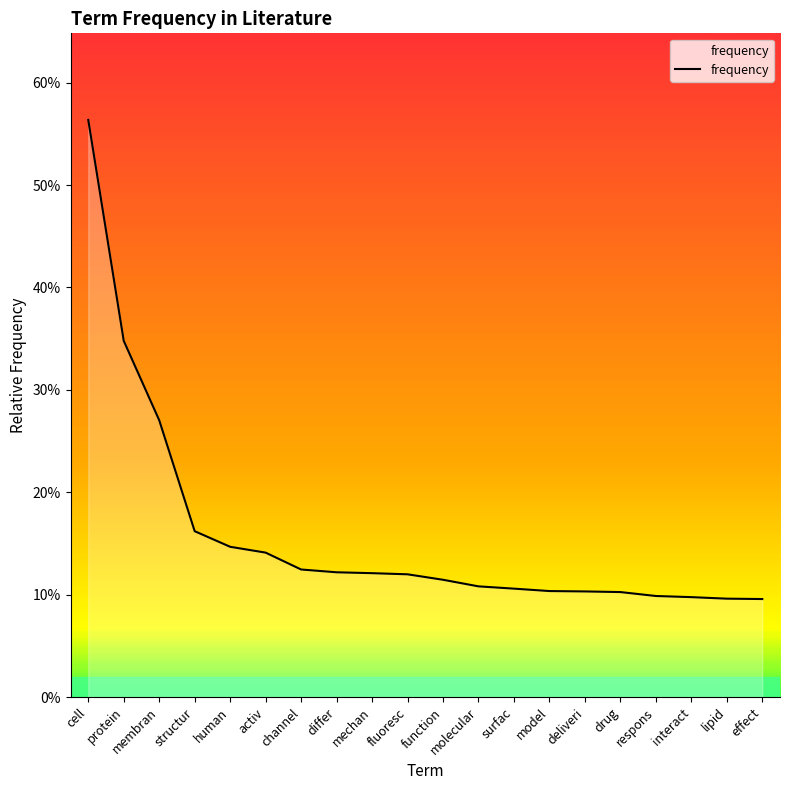

What is the difference between the values at activ and membran?

0.1